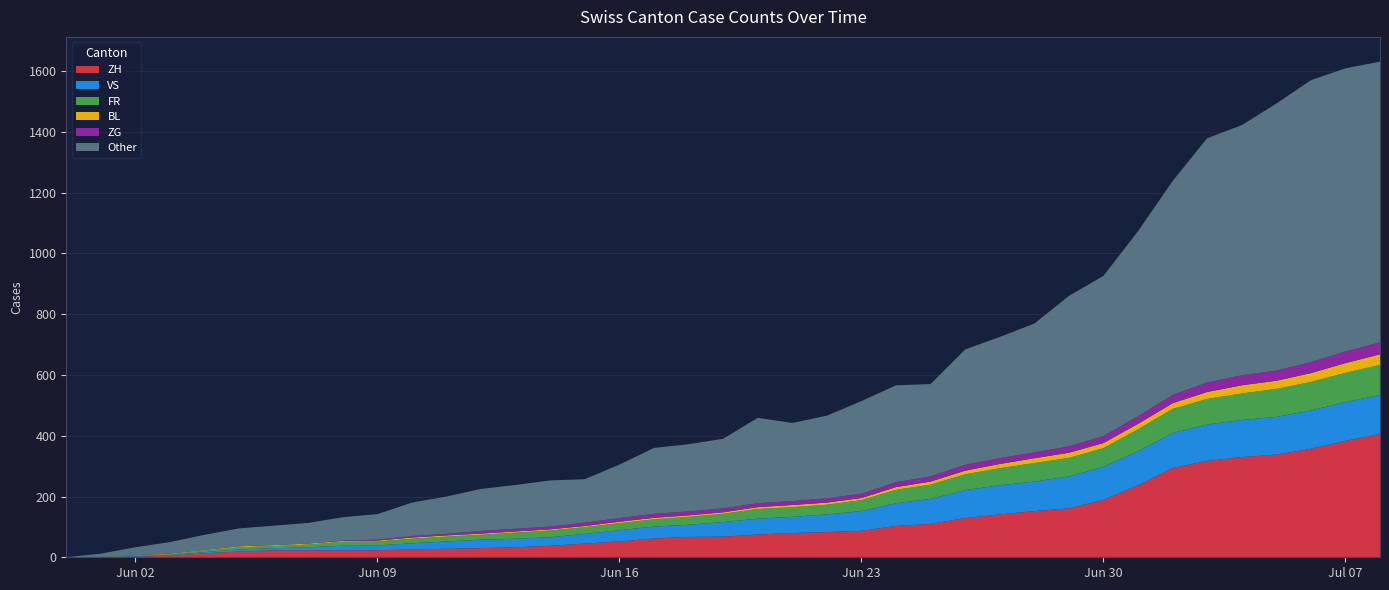

Reading left to right, extract all data points from this chart.

ZH: 2020-05-31=0	2020-06-01=0	2020-06-02=2	2020-06-03=5	2020-06-04=13	2020-06-05=19	2020-06-06=23	2020-06-07=23	2020-06-08=23	2020-06-09=23	2020-06-10=26	2020-06-11=28	2020-06-12=30	2020-06-13=33	2020-06-14=38	2020-06-15=45	2020-06-16=52	2020-06-17=62	2020-06-18=67	2020-06-19=68	2020-06-20=75	2020-06-21=80	2020-06-22=83	2020-06-23=87	2020-06-24=103	2020-06-25=110	2020-06-26=129	2020-06-27=141	2020-06-28=152	2020-06-29=161	2020-06-30=189	2020-07-01=237	2020-07-02=294	2020-07-03=317	2020-07-04=330	2020-07-05=338	2020-07-06=357	2020-07-07=383	2020-07-08=406
VS: 2020-05-31=0	2020-06-01=0	2020-06-02=2	2020-06-03=2	2020-06-04=4	2020-06-05=7	2020-06-06=7	2020-06-07=10	2020-06-08=15	2020-06-09=16	2020-06-10=20	2020-06-11=24	2020-06-12=28	2020-06-13=28	2020-06-14=28	2020-06-15=32	2020-06-16=37	2020-06-17=39	2020-06-18=40	2020-06-19=48	2020-06-20=52	2020-06-21=53	2020-06-22=58	2020-06-23=65	2020-06-24=75	2020-06-25=82	2020-06-26=92	2020-06-27=96	2020-06-28=97	2020-06-29=105	2020-06-30=109	2020-07-01=112	2020-07-02=115	2020-07-03=120	2020-07-04=122	2020-07-05=124	2020-07-06=126	2020-07-07=128	2020-07-08=128
FR: 2020-05-31=0	2020-06-01=0	2020-06-02=2	2020-06-03=3	2020-06-04=5	2020-06-05=7	2020-06-06=7	2020-06-07=9	2020-06-08=13	2020-06-09=13	2020-06-10=15	2020-06-11=16	2020-06-12=16	2020-06-13=20	2020-06-14=22	2020-06-15=22	2020-06-16=23	2020-06-17=24	2020-06-18=26	2020-06-19=27	2020-06-20=32	2020-06-21=32	2020-06-22=32	2020-06-23=36	2020-06-24=44	2020-06-25=47	2020-06-26=52	2020-06-27=56	2020-06-28=61	2020-06-29=61	2020-06-30=61	2020-07-01=72	2020-07-02=79	2020-07-03=84	2020-07-04=87	2020-07-05=92	2020-07-06=94	2020-07-07=96	2020-07-08=99
BL: 2020-05-31=0	2020-06-01=1	2020-06-02=1	2020-06-03=2	2020-06-04=2	2020-06-05=3	2020-06-06=3	2020-06-07=3	2020-06-08=3	2020-06-09=3	2020-06-10=4	2020-06-11=4	2020-06-12=4	2020-06-13=4	2020-06-14=4	2020-06-15=4	2020-06-16=5	2020-06-17=5	2020-06-18=5	2020-06-19=5	2020-06-20=6	2020-06-21=7	2020-06-22=7	2020-06-23=7	2020-06-24=9	2020-06-25=10	2020-06-26=12	2020-06-27=14	2020-06-28=16	2020-06-29=17	2020-06-30=17	2020-07-01=18	2020-07-02=19	2020-07-03=23	2020-07-04=27	2020-07-05=27	2020-07-06=29	2020-07-07=32	2020-07-08=35
ZG: 2020-05-31=0	2020-06-01=0	2020-06-02=0	2020-06-03=0	2020-06-04=0	2020-06-05=0	2020-06-06=0	2020-06-07=0	2020-06-08=1	2020-06-09=3	2020-06-10=5	2020-06-11=5	2020-06-12=9	2020-06-13=9	2020-06-14=9	2020-06-15=11	2020-06-16=12	2020-06-17=13	2020-06-18=13	2020-06-19=13	2020-06-20=13	2020-06-21=13	2020-06-22=14	2020-06-23=14	2020-06-24=16	2020-06-25=17	2020-06-26=19	2020-06-27=19	2020-06-28=19	2020-06-29=21	2020-06-30=23	2020-07-01=25	2020-07-02=27	2020-07-03=31	2020-07-04=33	2020-07-05=33	2020-07-06=36	2020-07-07=38	2020-07-08=39
Other: 2020-05-31=0	2020-06-01=11	2020-06-02=26	2020-06-03=38	2020-06-04=50	2020-06-05=59	2020-06-06=64	2020-06-07=68	2020-06-08=77	2020-06-09=84	2020-06-10=110	2020-06-11=123	2020-06-12=138	2020-06-13=144	2020-06-14=152	2020-06-15=143	2020-06-16=176	2020-06-17=217	2020-06-18=221	2020-06-19=229	2020-06-20=281	2020-06-21=257	2020-06-22=272	2020-06-23=305	2020-06-24=319	2020-06-25=304	2020-06-26=380	2020-06-27=399	2020-06-28=424	2020-06-29=495	2020-06-30=527	2020-07-01=609	2020-07-02=704	2020-07-03=804	2020-07-04=823	2020-07-05=879	2020-07-06=928	2020-07-07=932	2020-07-08=924